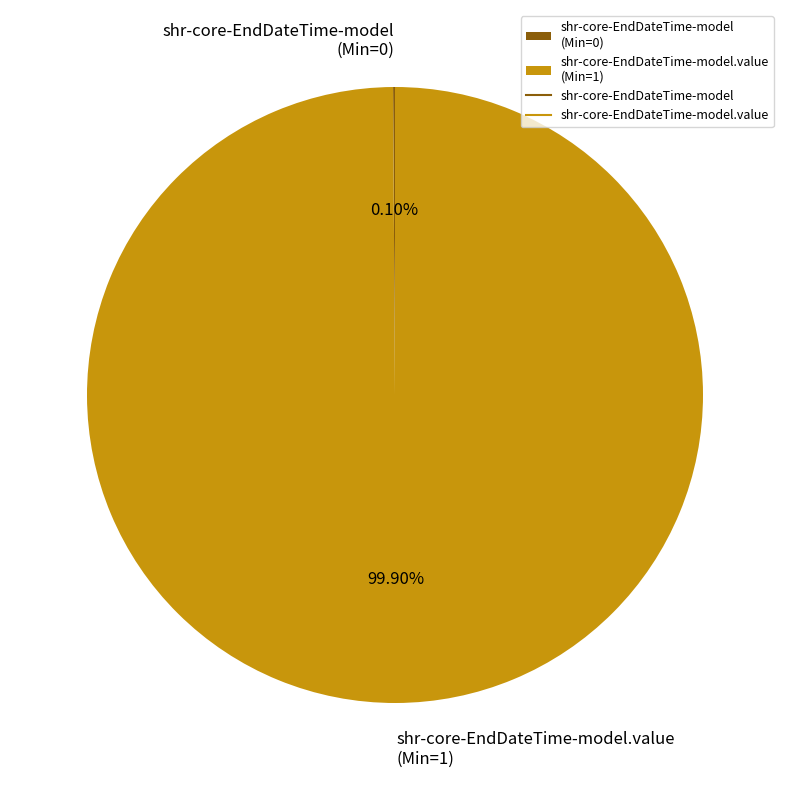

Is there any slice that represents more than half of the pie?

Yes